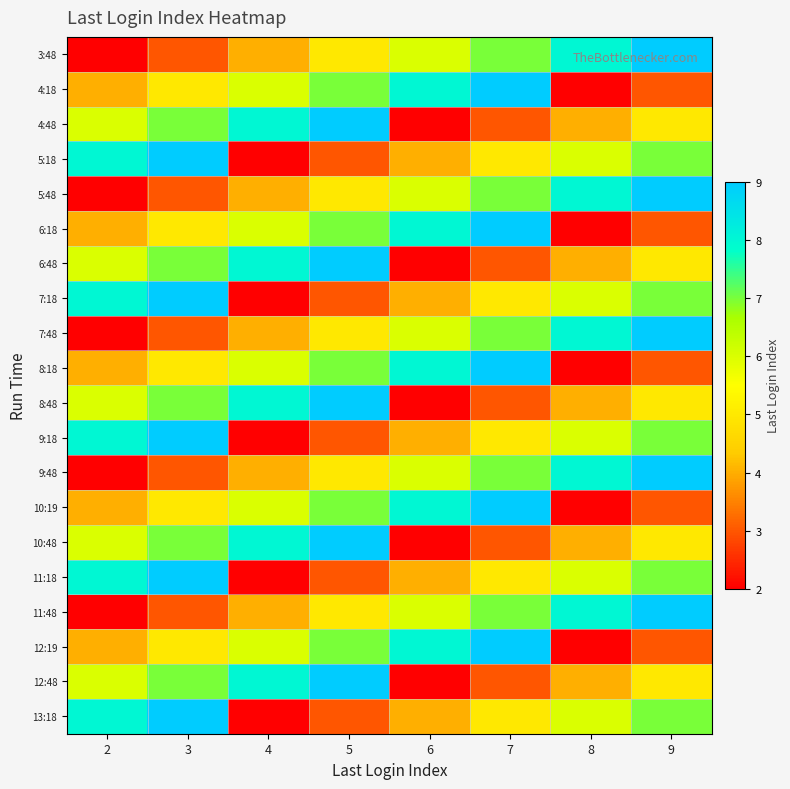

Between 3 and 2, which is larger?

3